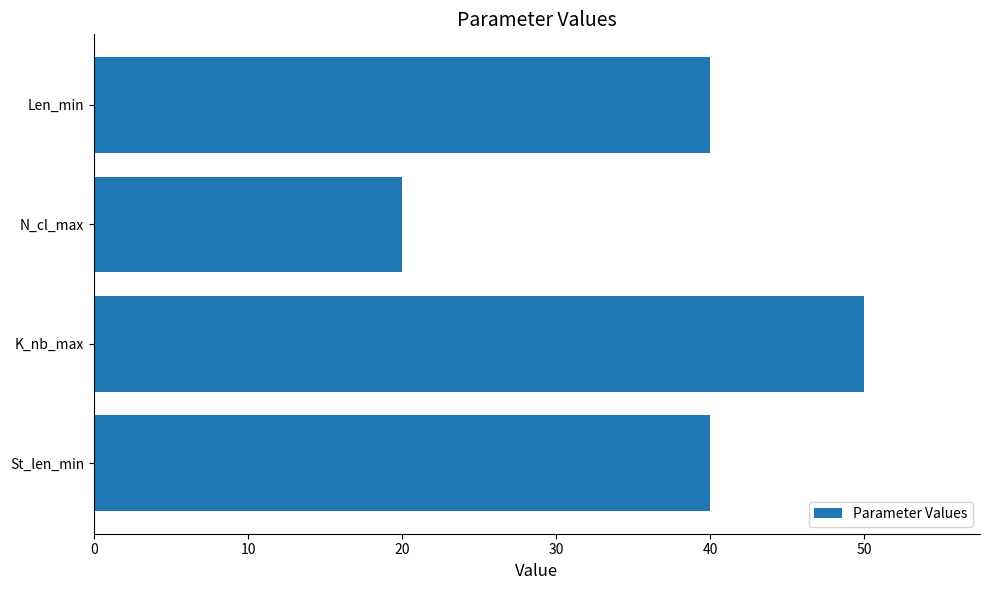

What is the average value?

38